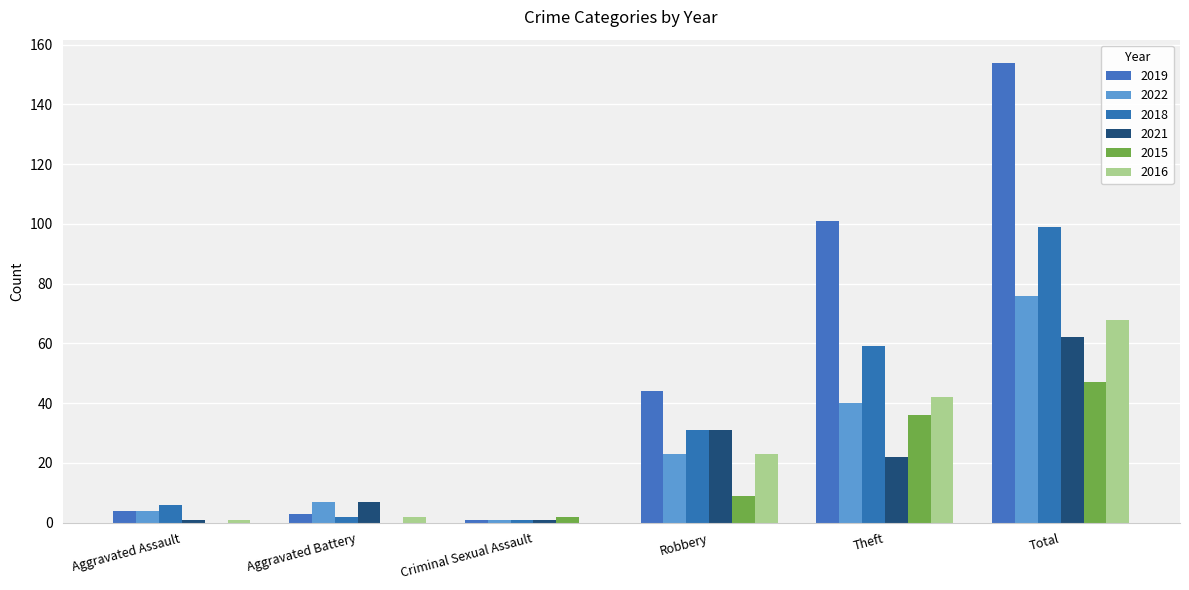

What is the sum of all 2019 values?

307